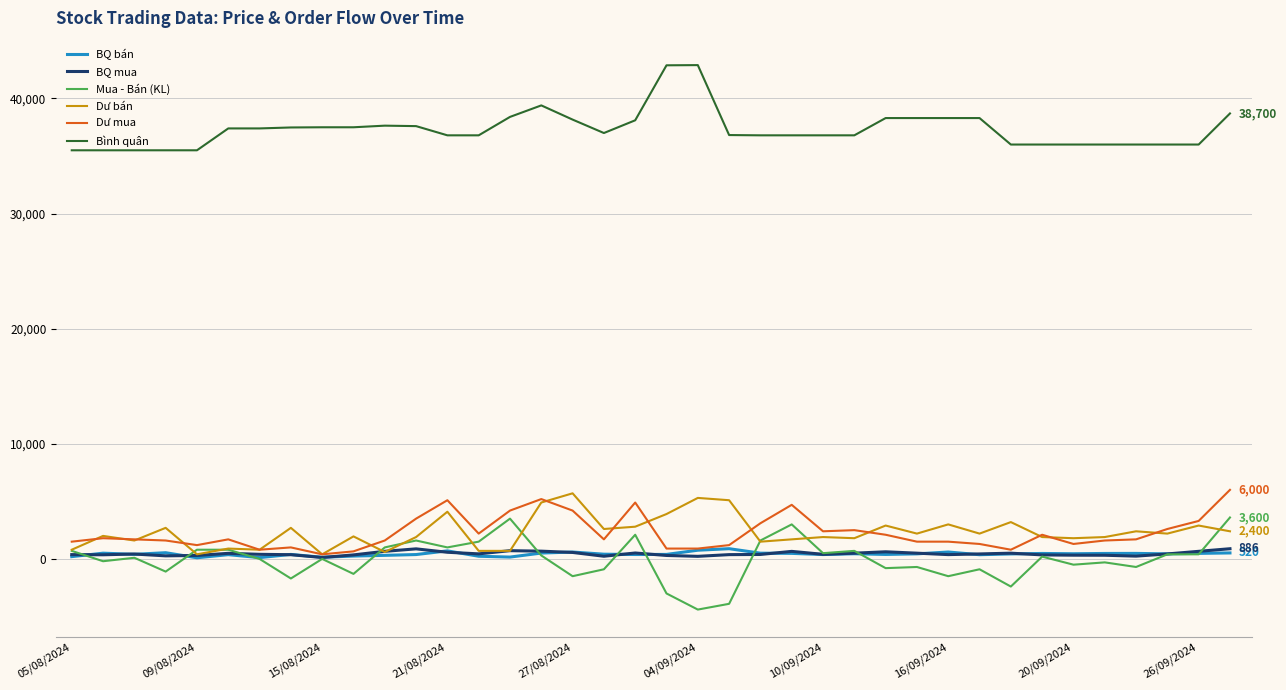

True or false: Bình quân and BQ mua intersect in this chart.

False